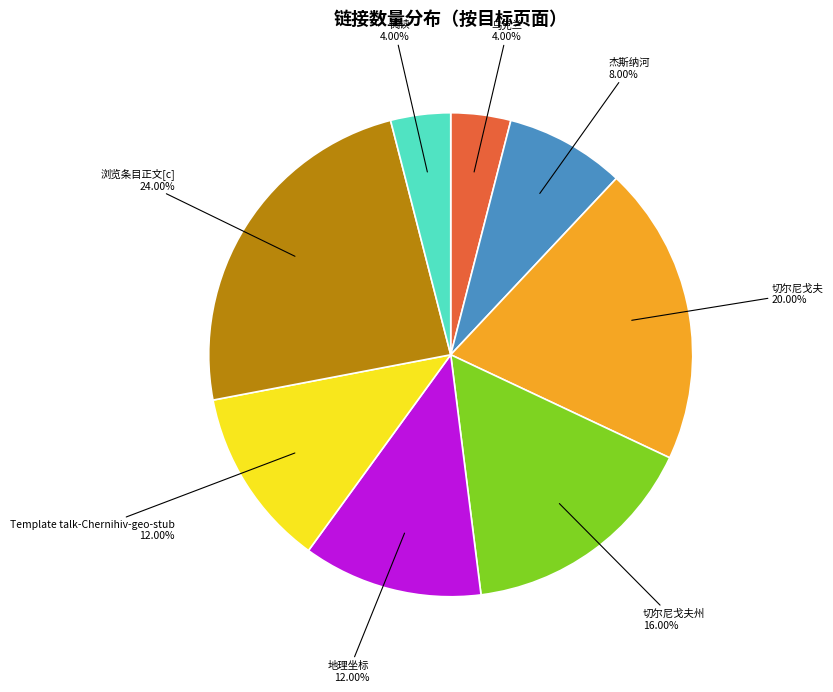

What is the ratio of the value at 切尔尼戈夫州 to the value at 地理坐标?

1.3